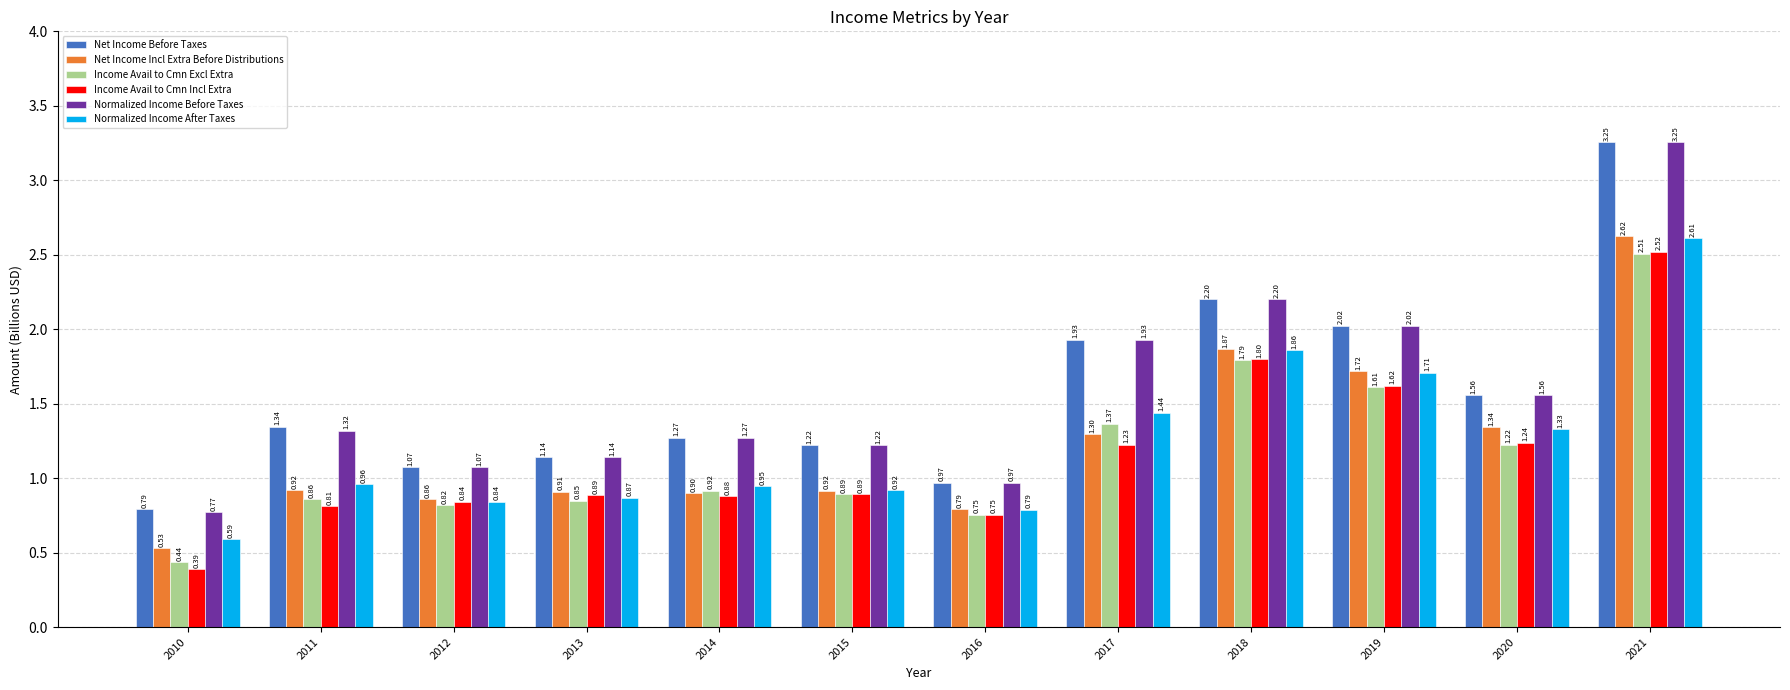

Which series has the largest total across all categories?

Net Income Before Taxes